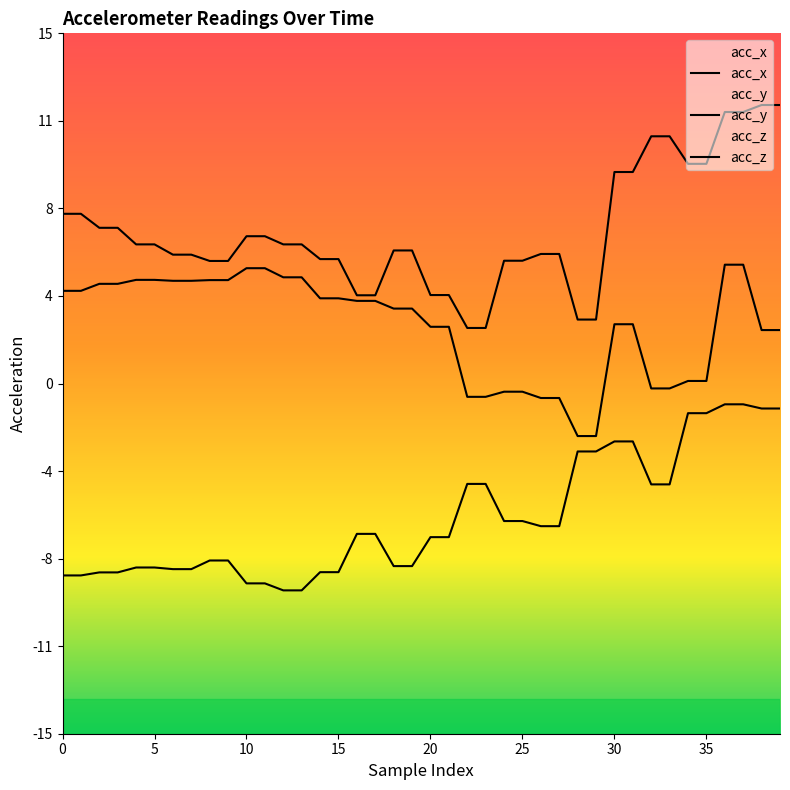

How many categories are shown in the chart?

40